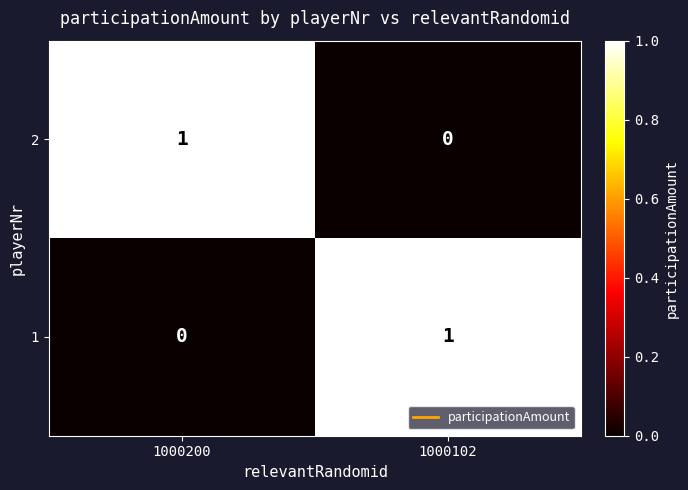

What is the spread (max minus min) of values at 1000102?

1